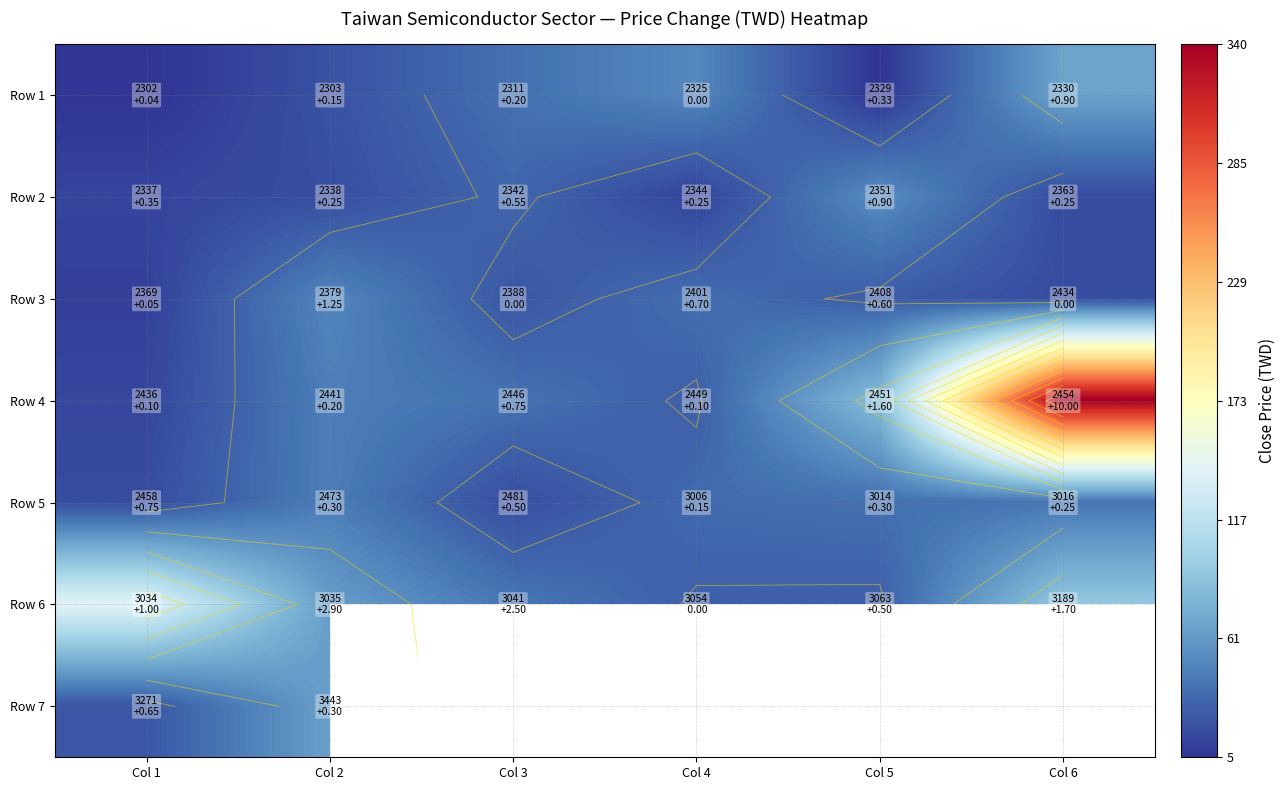

Where is Row 6 nearest to the value 84?

Col 6